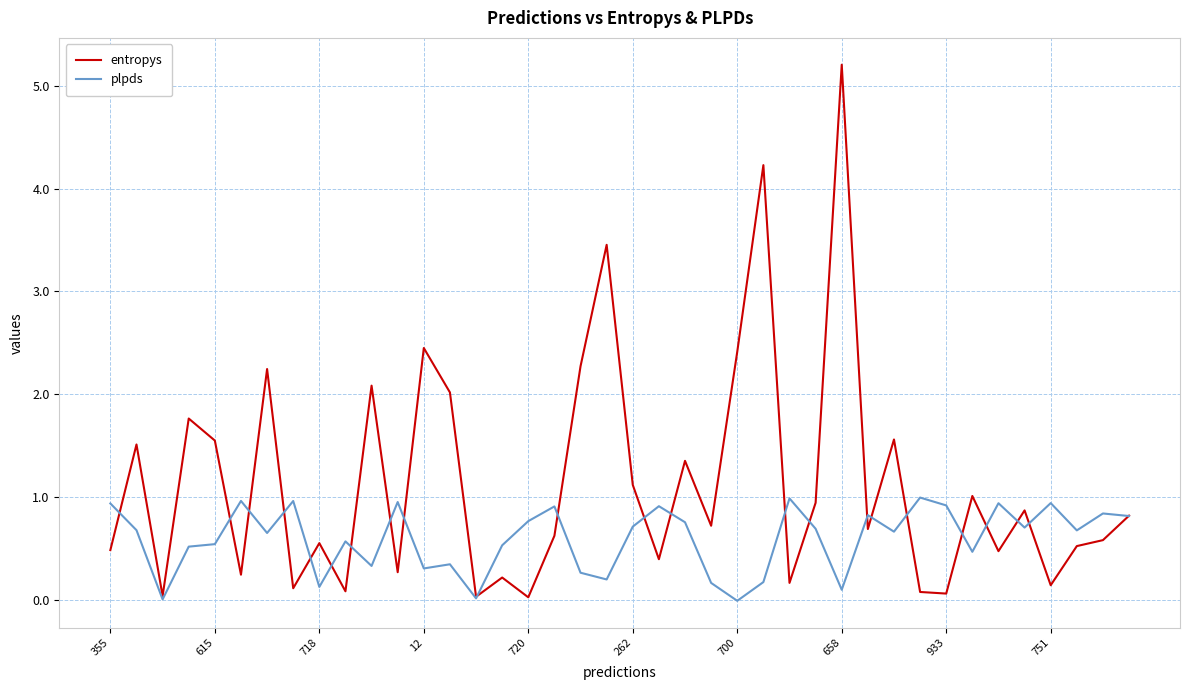

What is the highest value of the plpds series?

1.0